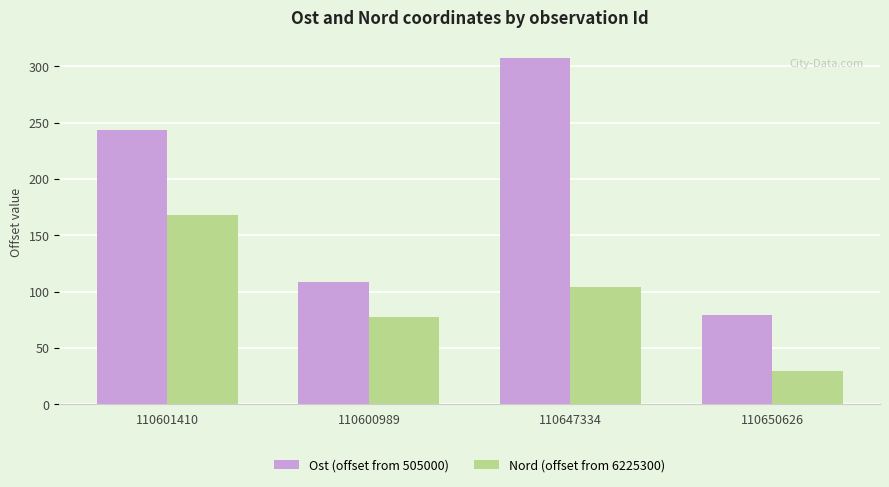

How many bars are there in total?

8